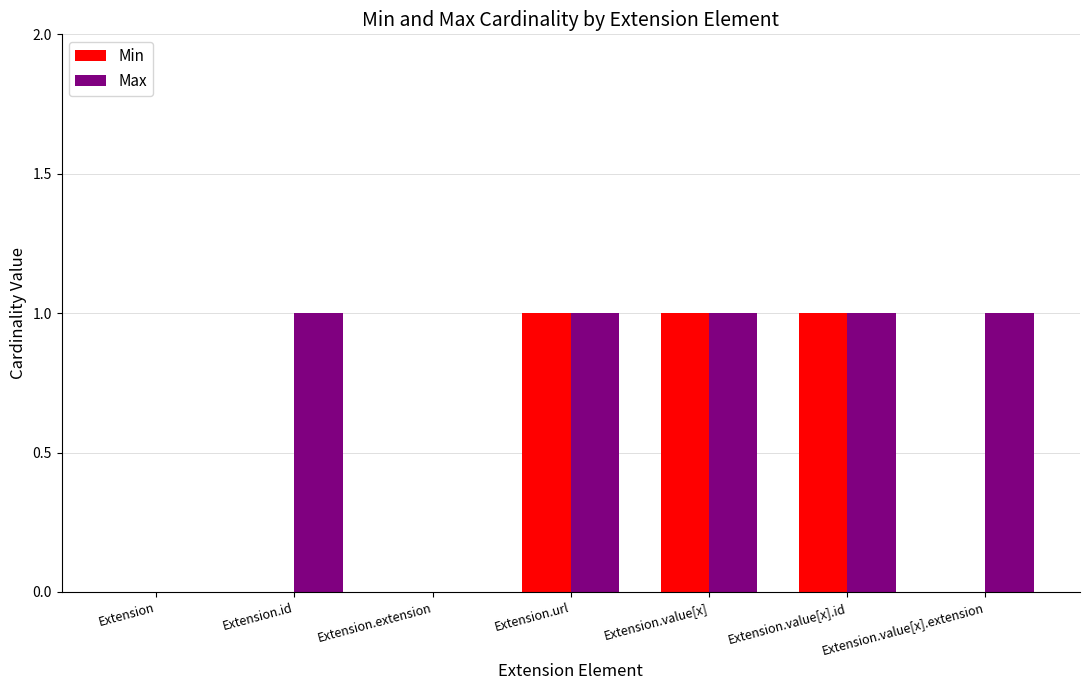

What is the approximate value of Max at Extension.url?

1